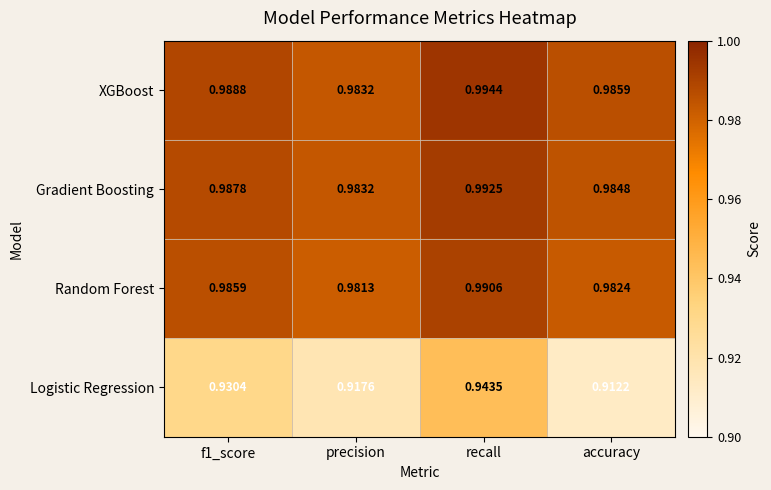

Which series has the largest range (max minus min)?

Logistic Regression